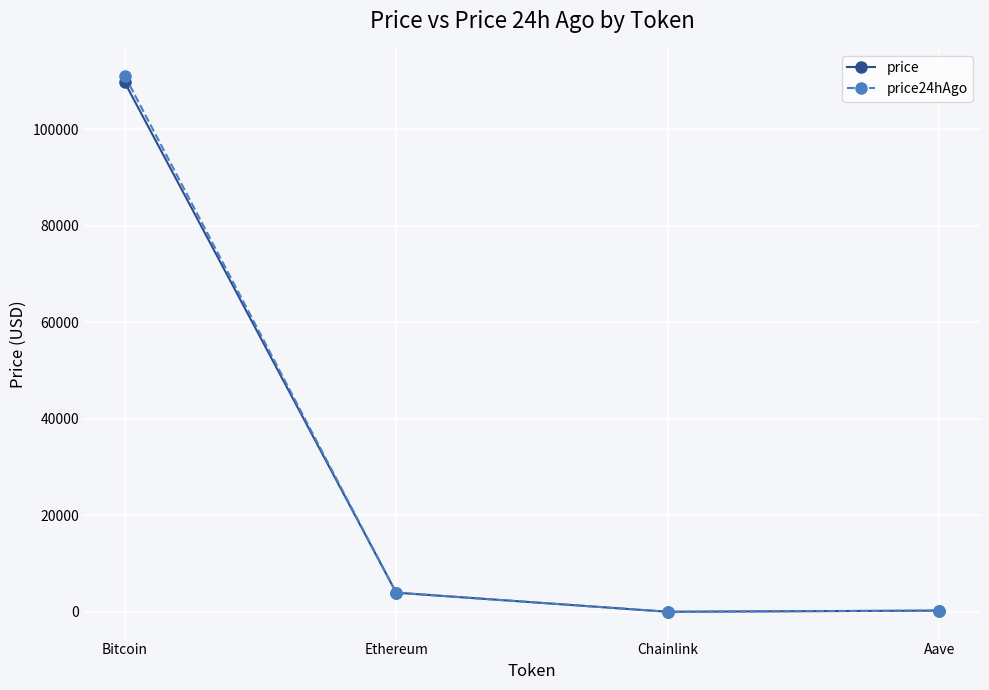

At which category is the sum across all series the highest?

Bitcoin